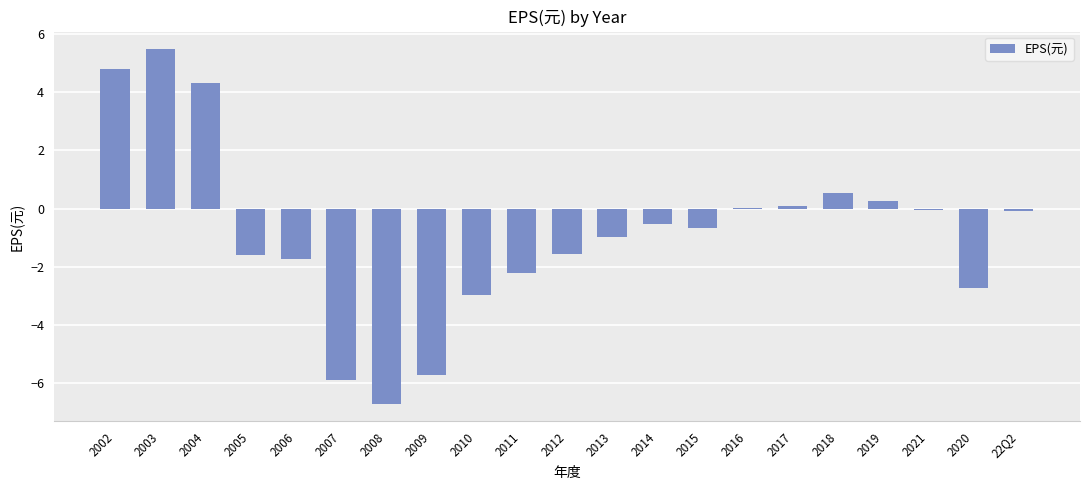

What is the greatest value displayed?

5.5